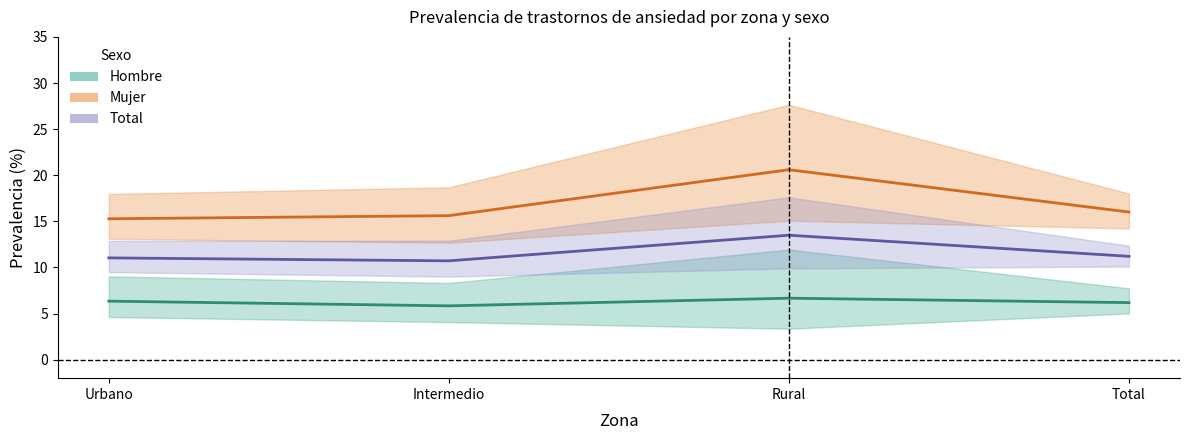

Rank the series at Urbano from lowest to highest value.

Hombre, Total, Mujer